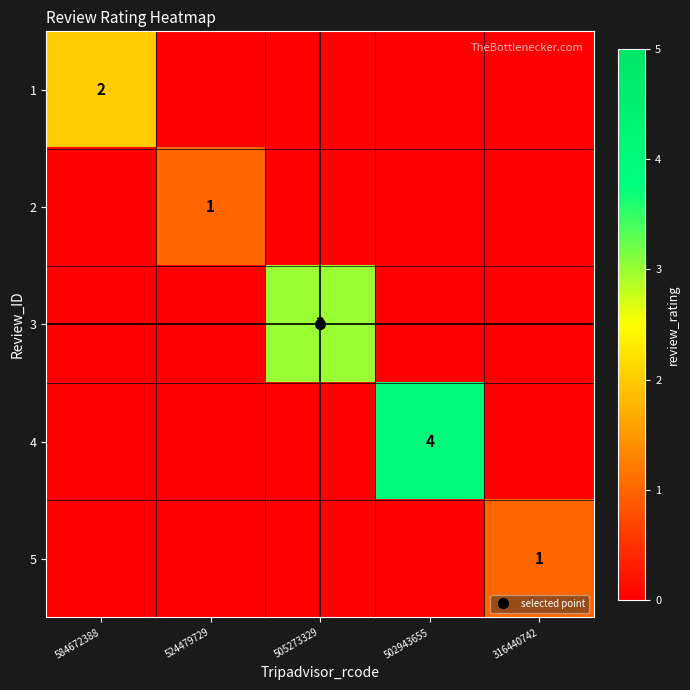

Count the 4 values in the range 0 to 1.

4